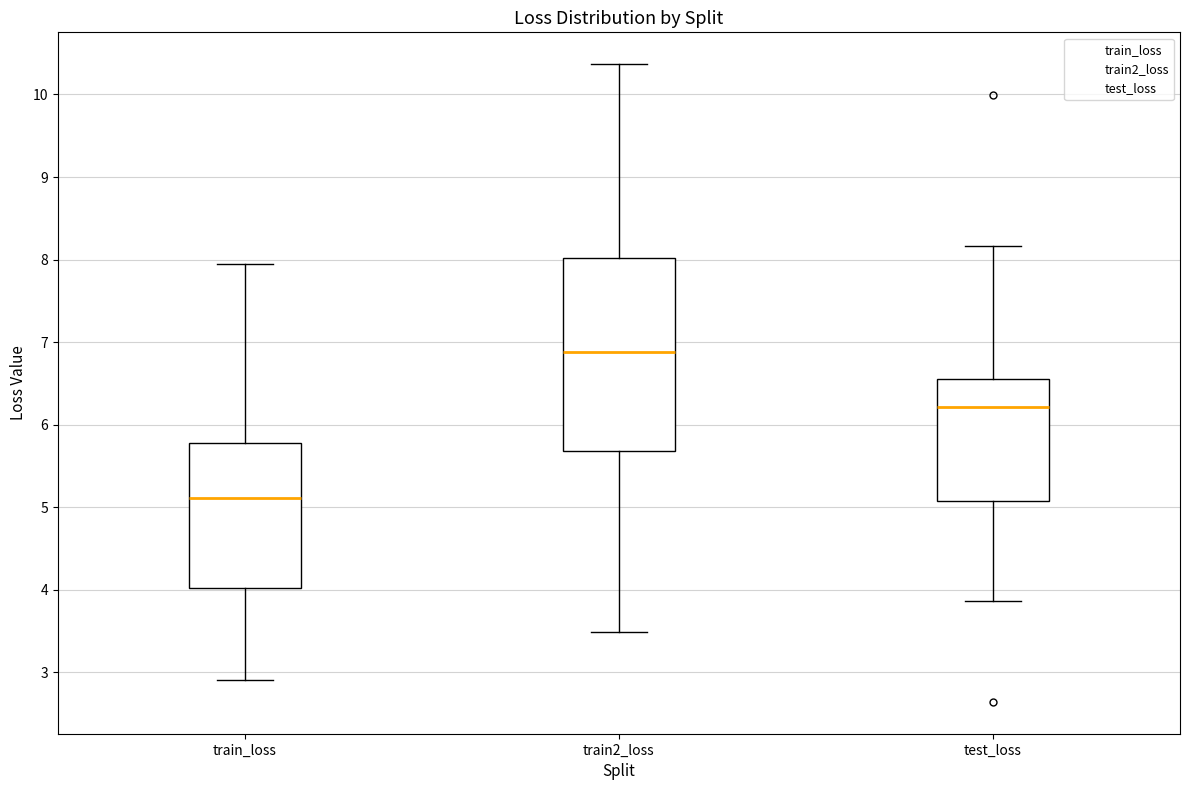

Comparing the boxes themselves (not the whiskers), which one is the tallest?

train2_loss